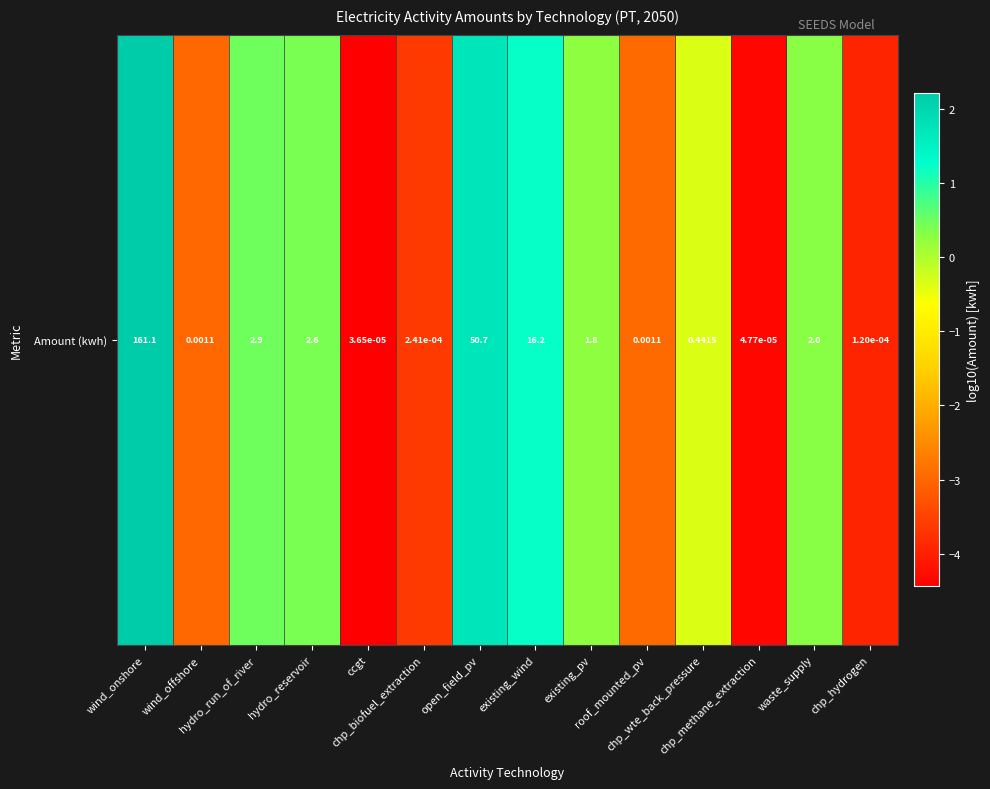

What is the smallest value displayed?

-4.4